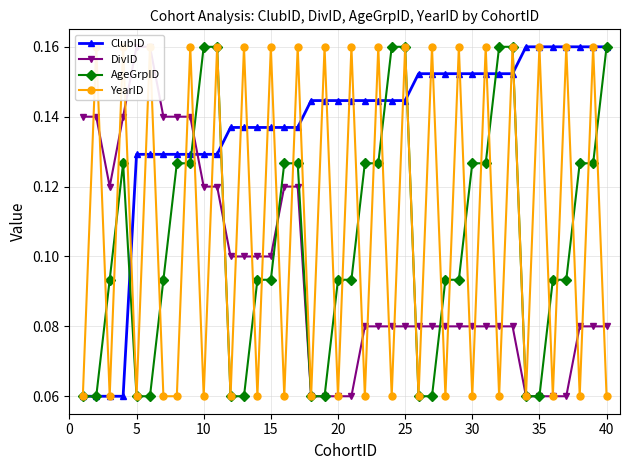

How many times do ClubID and YearID cross each other?

29